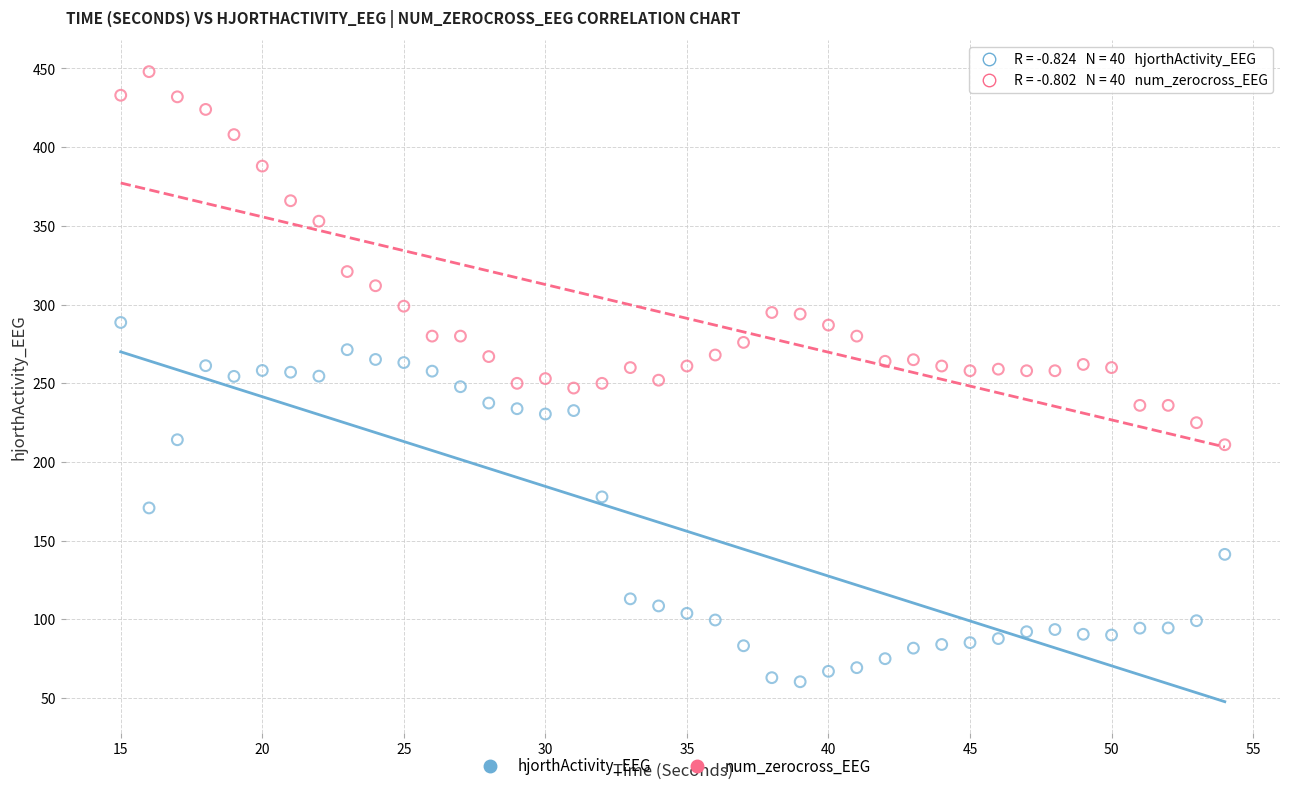

In the num_zerocross_EEG series, what Y value is closest to 329?

321.0